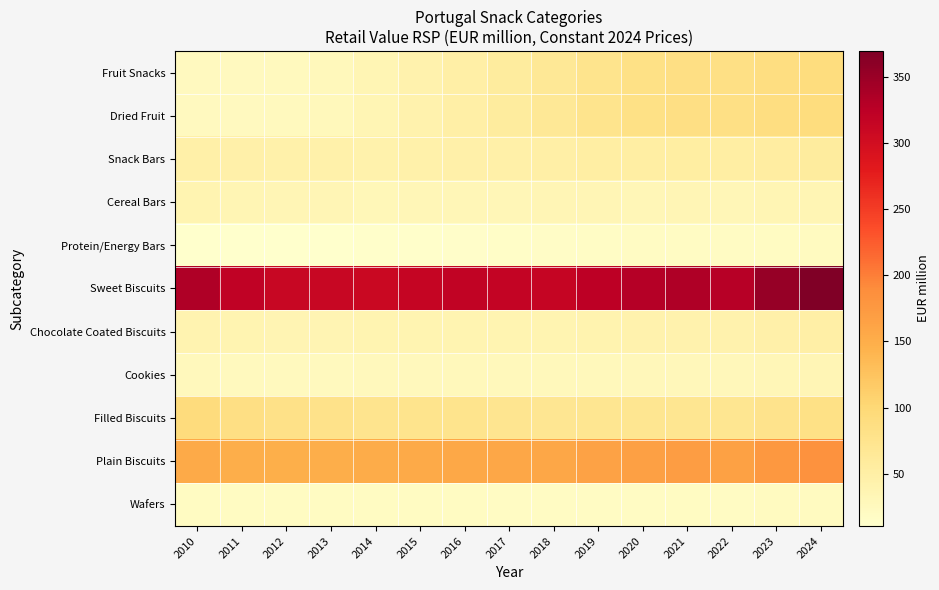

Reading right to left, transcribe all the data shown in this chart.

Fruit Snacks: 2024=91.6	2023=88.8	2022=84.7	2021=85.4	2020=82.1	2019=75.7	2018=66.0	2017=57.7	2016=49.2	2015=42.0	2014=35.0	2013=28.6	2012=24.8	2011=23.7	2010=24.3
Dried Fruit: 2024=91.6	2023=88.8	2022=84.7	2021=85.4	2020=82.1	2019=75.7	2018=66.0	2017=57.7	2016=49.2	2015=42.0	2014=35.0	2013=28.6	2012=24.8	2011=23.7	2010=24.3
Snack Bars: 2024=57.2	2023=55.2	2022=52.3	2021=52.9	2020=51.8	2019=51.1	2018=49.3	2017=47.7	2016=46.4	2015=44.5	2014=42.9	2013=45.3	2012=45.0	2011=46.1	2010=48.0
Cereal Bars: 2024=35.4	2023=34.3	2022=32.5	2021=33.0	2020=32.8	2019=33.4	2018=33.0	2017=32.6	2016=32.2	2015=31.5	2014=30.7	2013=33.9	2012=34.2	2011=35.5	2010=37.6
Protein/Energy Bars: 2024=21.8	2023=20.8	2022=19.7	2021=19.9	2020=18.9	2019=17.7	2018=16.3	2017=15.1	2016=14.2	2015=13.0	2014=12.2	2013=11.4	2012=10.8	2011=10.6	2010=10.4
Sweet Biscuits: 2024=369.6	2023=352.3	2022=328.0	2021=334.1	2020=329.5	2019=324.4	2018=314.2	2017=316.9	2016=318.8	2015=314.4	2014=310.5	2013=311.7	2012=311.2	2011=319.9	2010=334.0
Chocolate Coated Biscuits: 2024=48.4	2023=45.5	2022=41.9	2021=42.5	2020=41.8	2019=40.7	2018=37.4	2017=37.6	2016=37.8	2015=37.2	2014=37.1	2013=36.8	2012=36.3	2011=37.1	2010=39.3
Cookies: 2024=33.2	2023=31.6	2022=29.3	2021=29.9	2020=29.5	2019=28.6	2018=28.0	2017=27.9	2016=27.6	2015=26.4	2014=26.0	2013=25.6	2012=25.3	2011=25.6	2010=25.9
Filled Biscuits: 2024=82.5	2023=76.9	2022=70.8	2021=72.1	2020=70.9	2019=71.4	2018=70.4	2017=72.3	2016=75.1	2015=75.1	2014=74.3	2013=78.3	2012=80.6	2011=85.8	2010=93.1
Plain Biscuits: 2024=183.1	2023=176.6	2022=165.9	2021=169.2	2020=167.2	2019=163.6	2018=158.6	2017=158.9	2016=157.4	2015=154.2	2014=151.9	2013=150.2	2012=148.3	2011=150.5	2010=154.5
Wafers: 2024=22.4	2023=21.7	2022=20.0	2021=20.4	2020=20.1	2019=20.0	2018=19.7	2017=20.2	2016=21.0	2015=21.5	2014=21.2	2013=20.9	2012=20.7	2011=20.9	2010=21.2